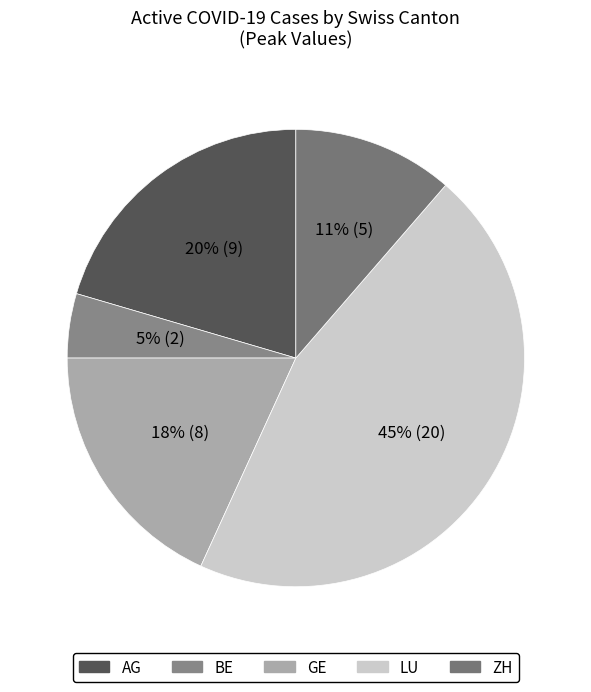

How many slices are in this pie chart?

5